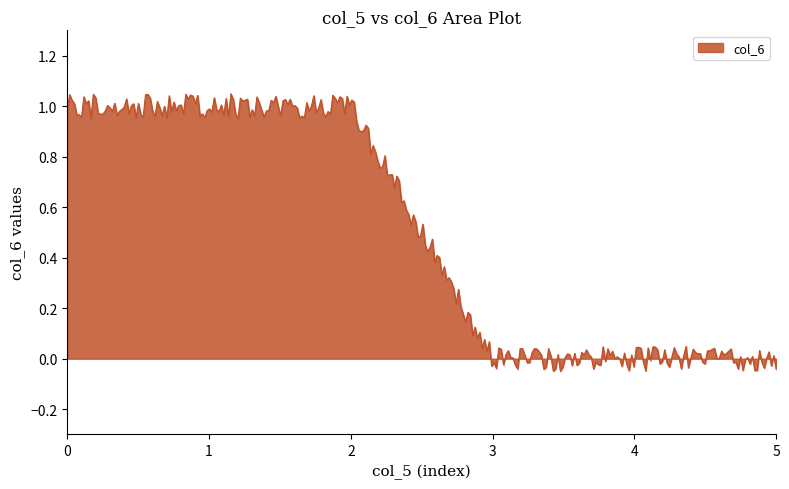

How many series are shown in this chart?

1